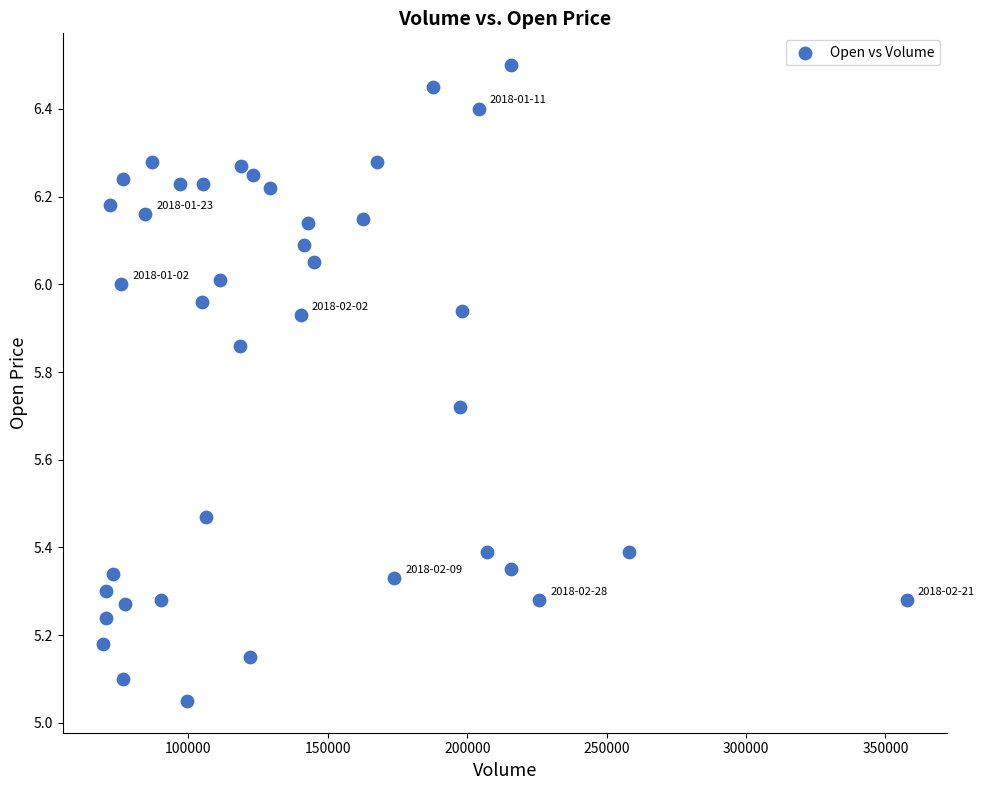

What is the range of X values (max minus min)?

288400.0